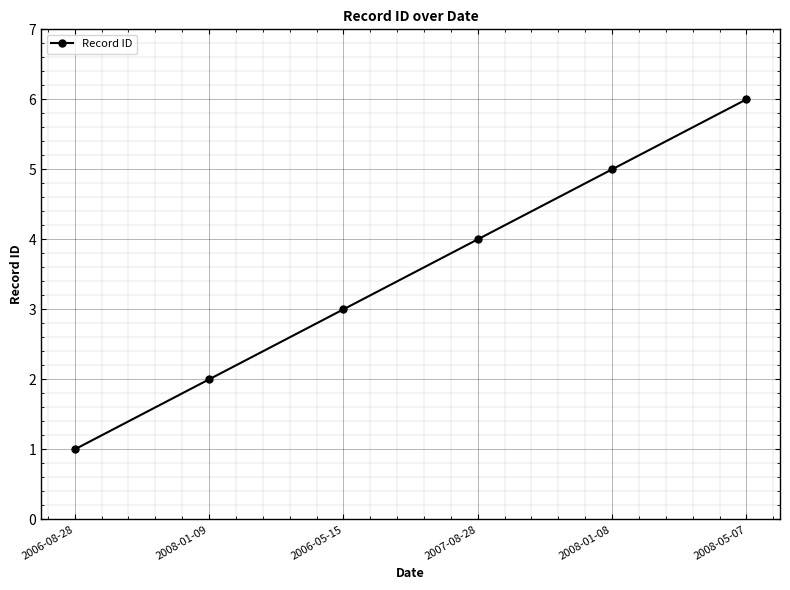

Which label corresponds to the smallest value in the chart?

2006-08-28